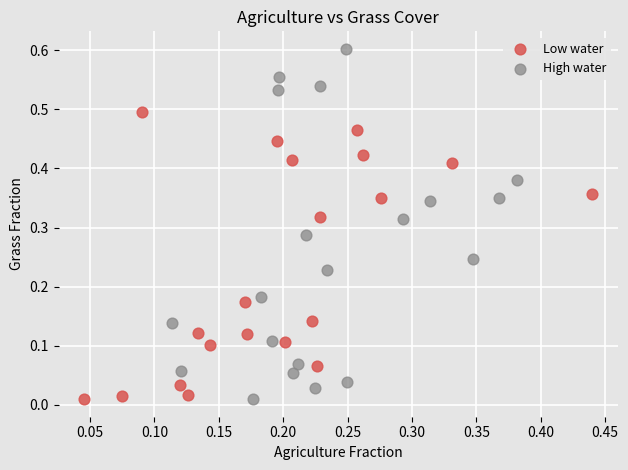

Which series has the widest spread of Y values?

High water